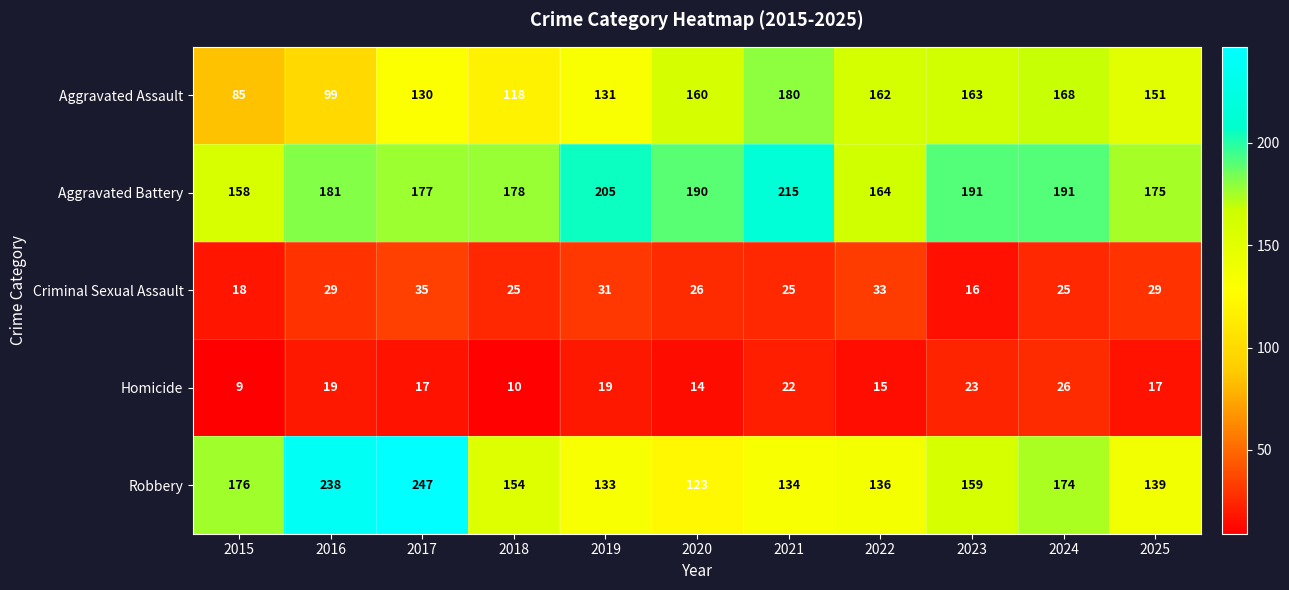

Count the number of categories in the chart.

11